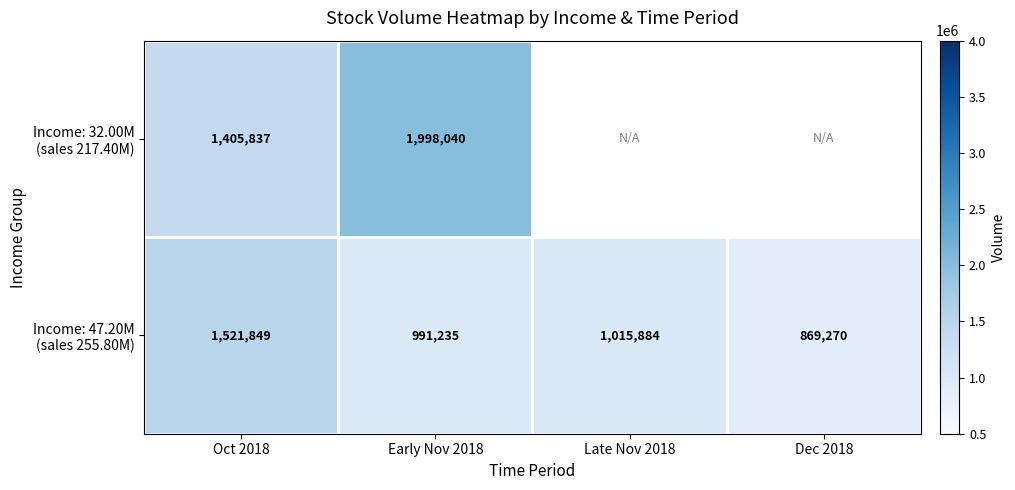

What is the difference between the highest and lowest values at Early Nov 2018?

1006805